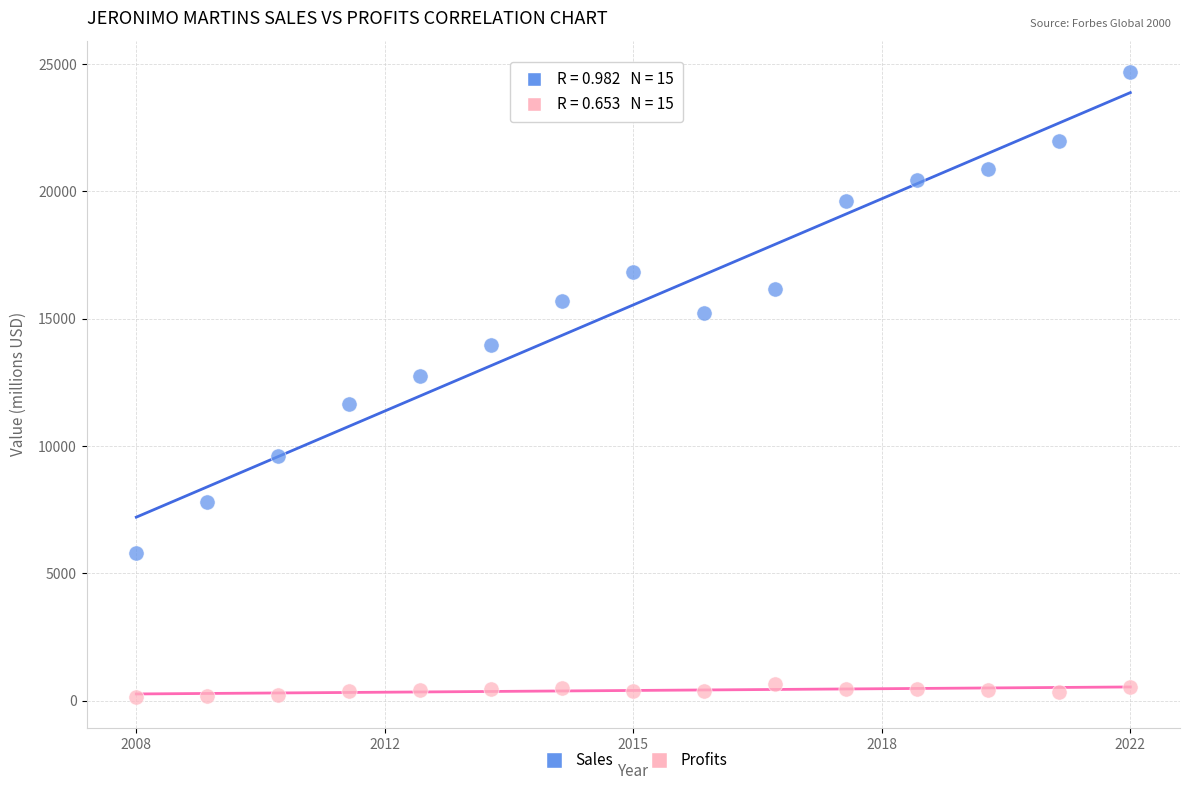

Which series reaches the maximum Y coordinate?

Sales